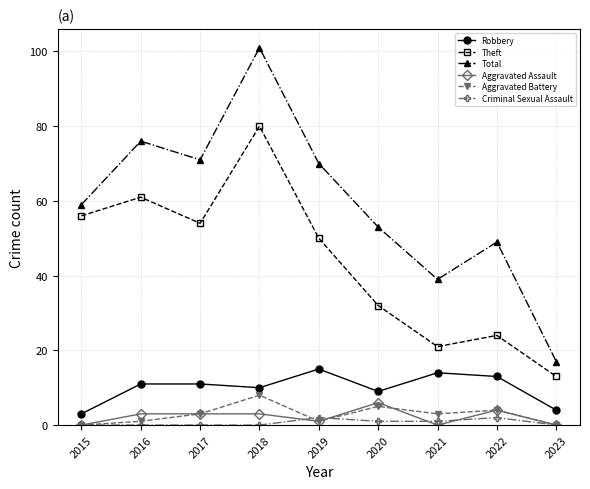

What is the maximum value for Criminal Sexual Assault?

2